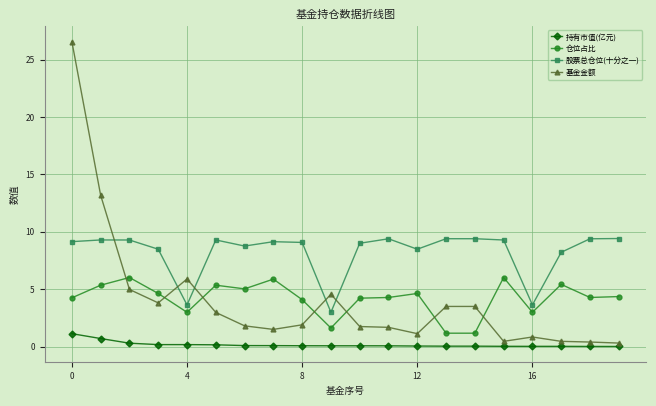

List the series in order of their peak value, highest first.

基金金额, 股票总仓位(十分之一), 仓位占比, 持有市值(亿元)